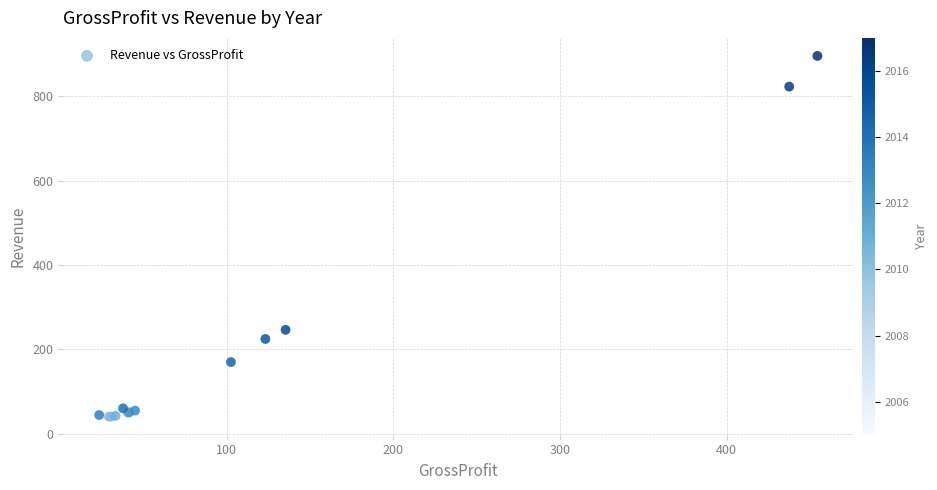

What Y value in the scatter plot is closest to 468?

246.5